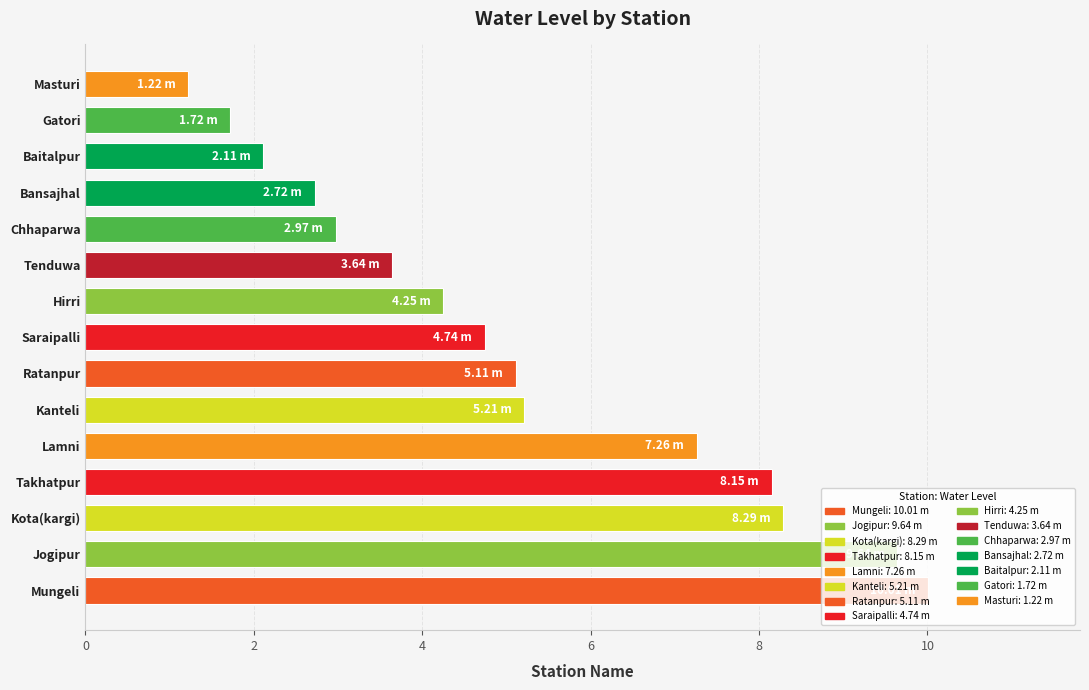

Which has a higher value, Lamni or Baitalpur?

Lamni